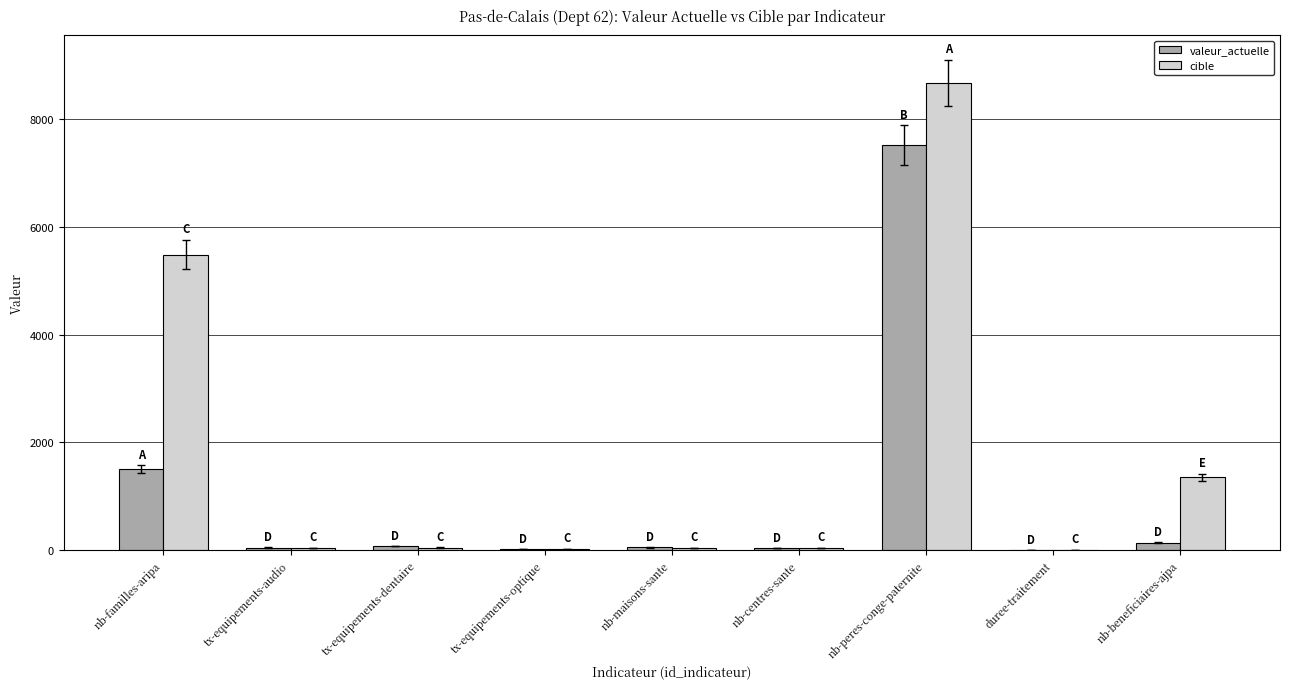

The cible series shows 5485.0 at nb-familles-aripa. True or false?

True